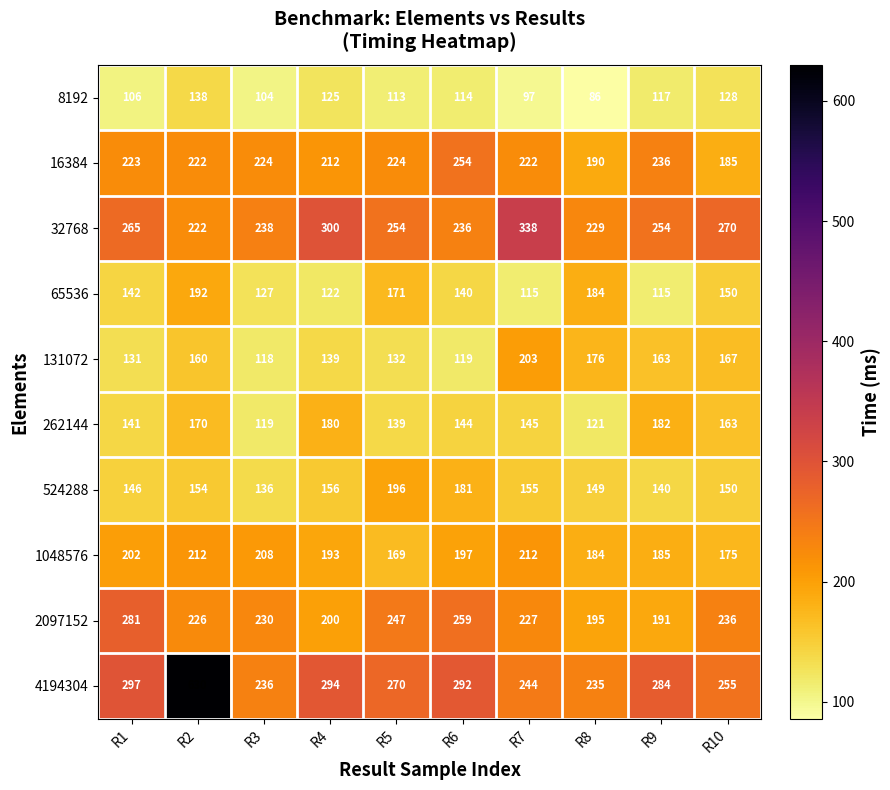

List the labels in order of 262144 value, largest first.

R9, R4, R2, R10, R7, R6, R1, R5, R8, R3